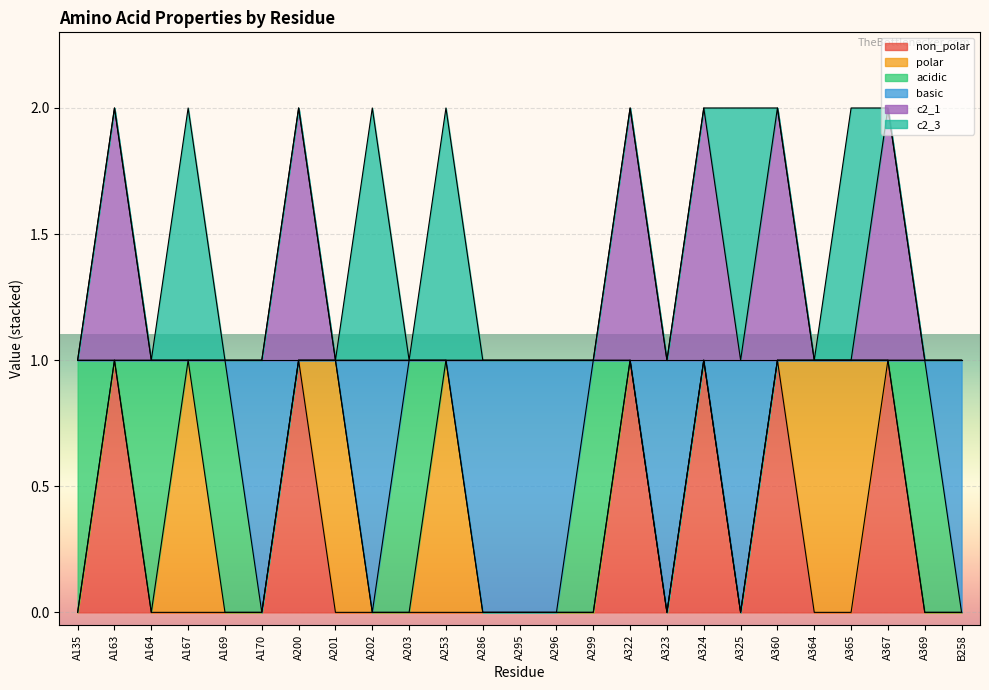

Which has a higher value, A135 or A323?

A135